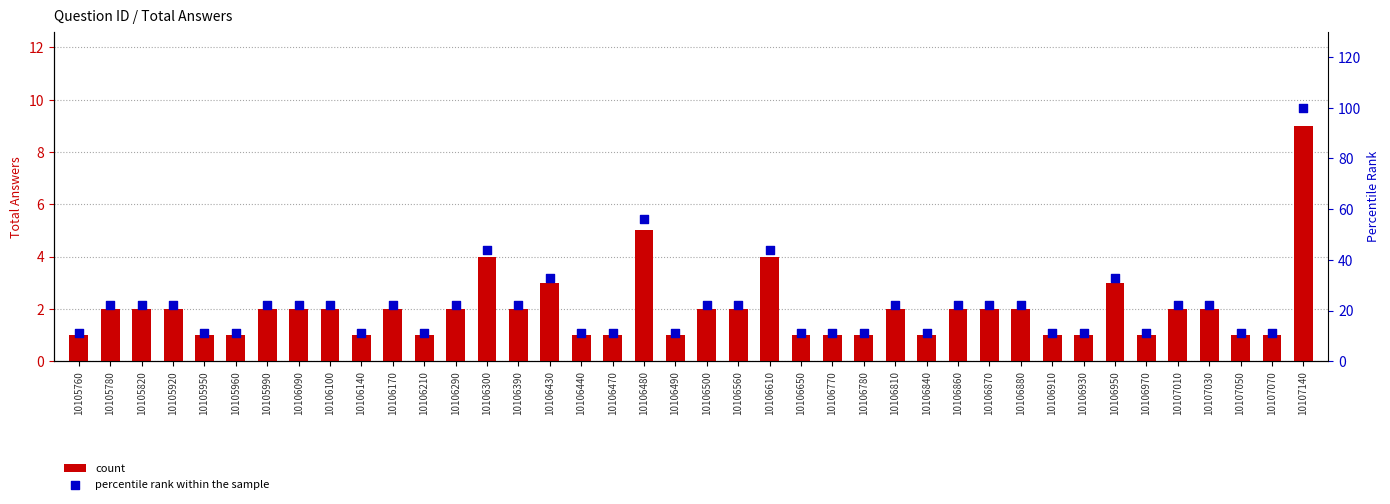

Which series has the largest total across all categories?

percentile rank within the sample